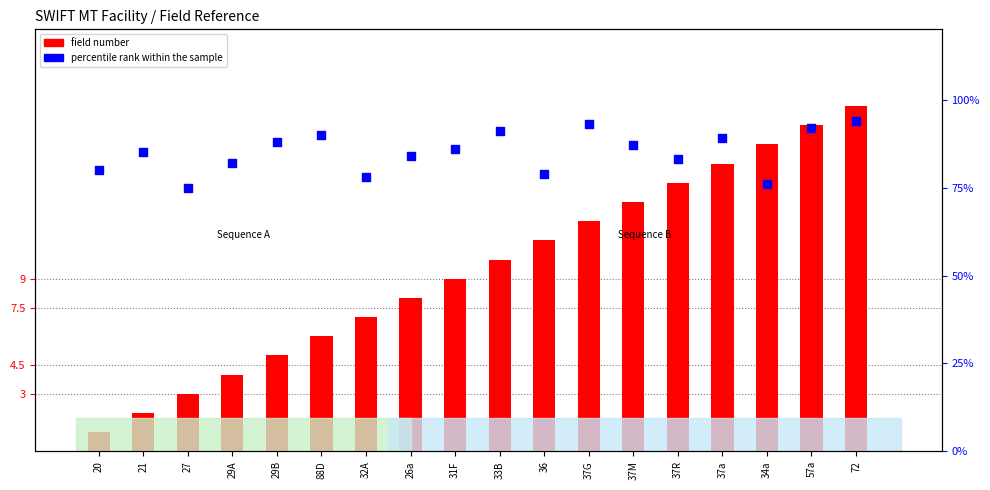

What are all the series names shown in the legend?

field number, percentile rank within the sample